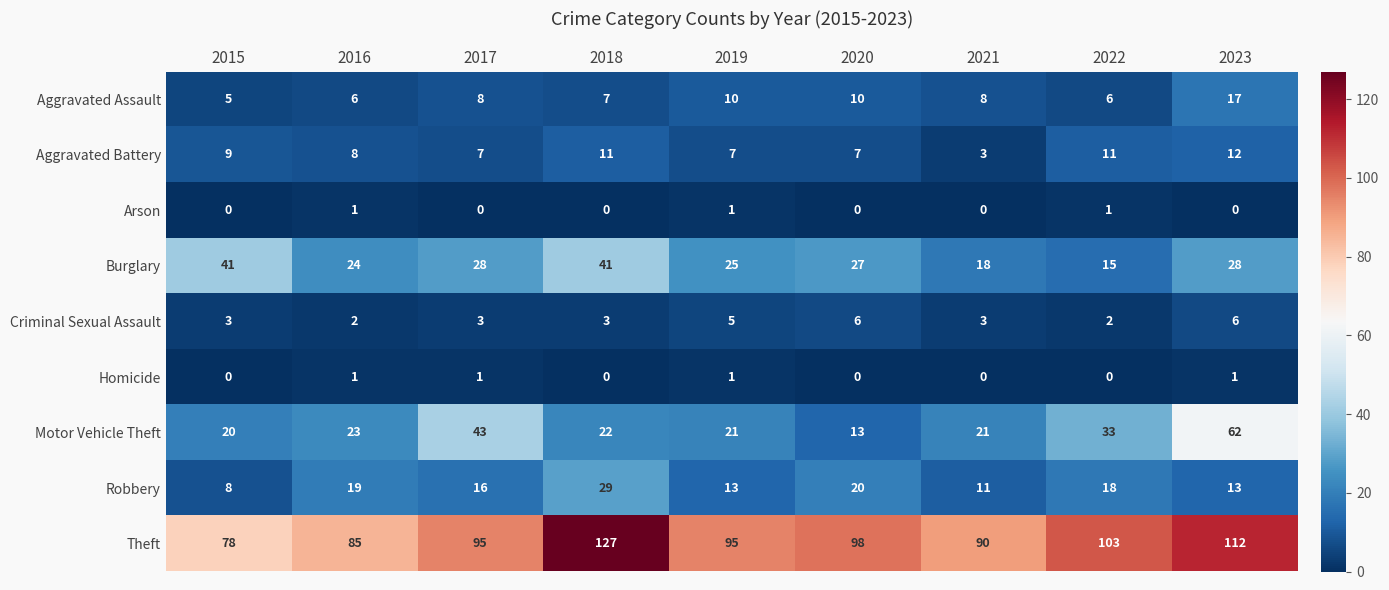

How many categories are shown in the chart?

9